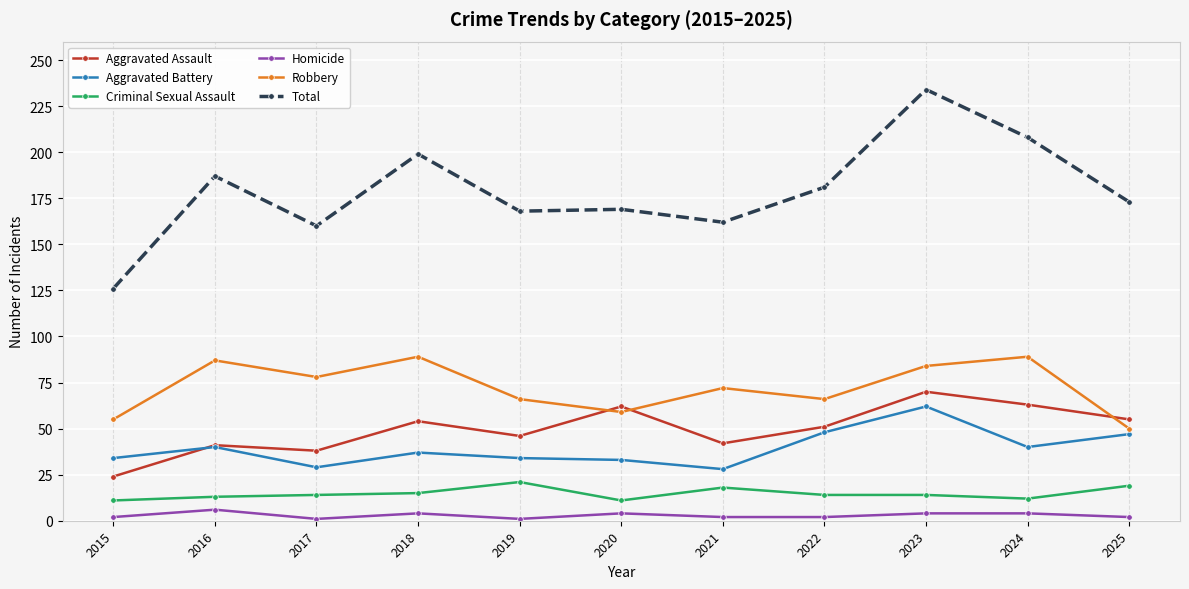

What is the difference between the second highest and second lowest values in the Total series?

48